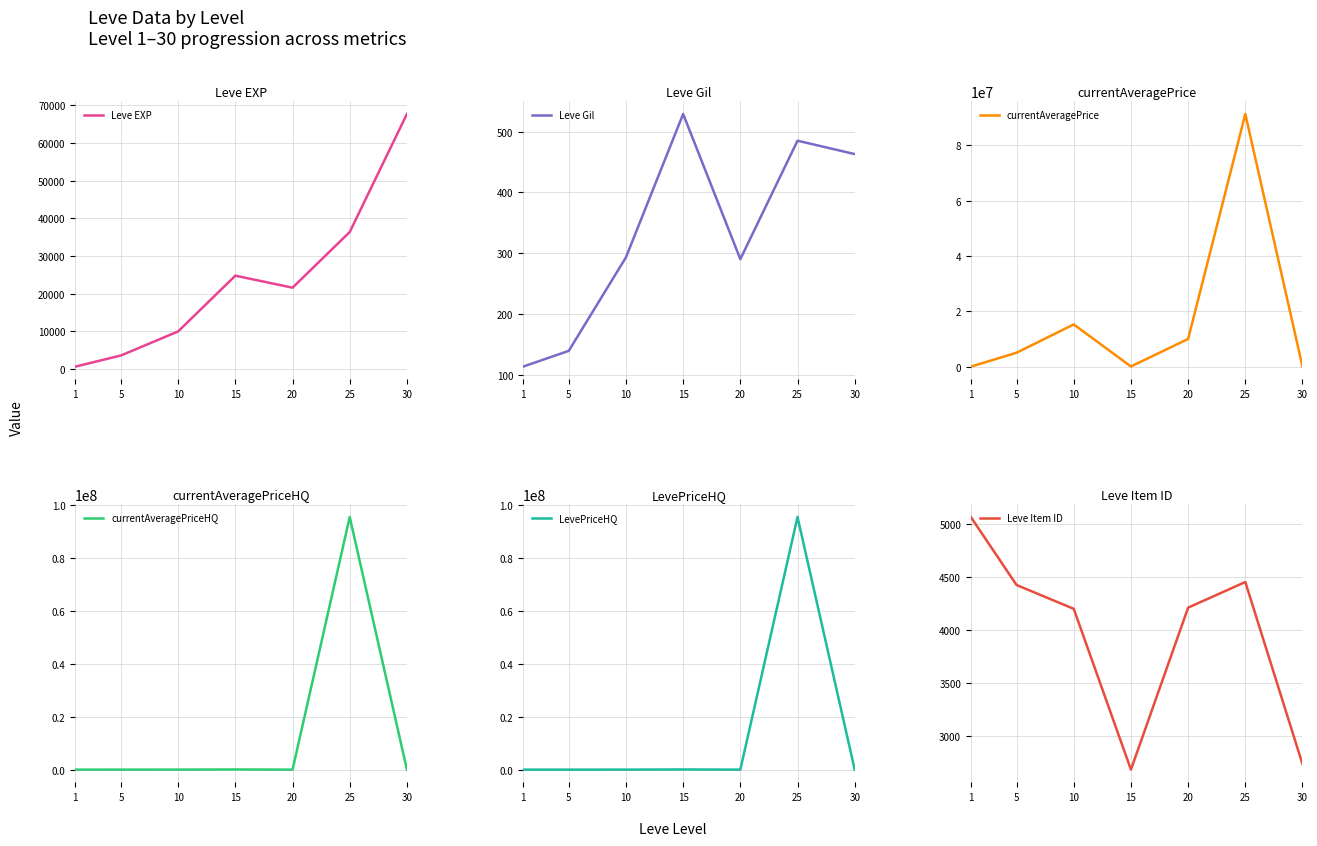

What are all the series names shown in the legend?

Leve EXP, Leve Gil, currentAveragePrice, currentAveragePriceHQ, LevePriceHQ, Leve Item ID